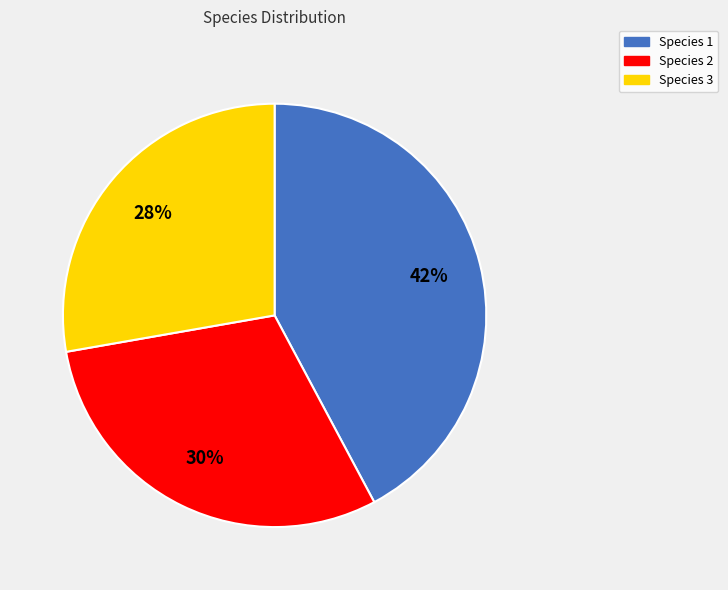

Is the sum of Species 3 and Species 1 greater than half?

Yes